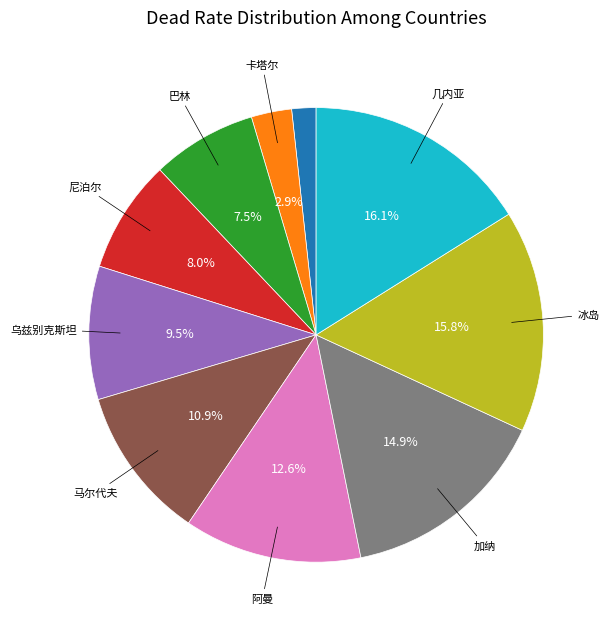

Is there a majority slice in this chart?

No